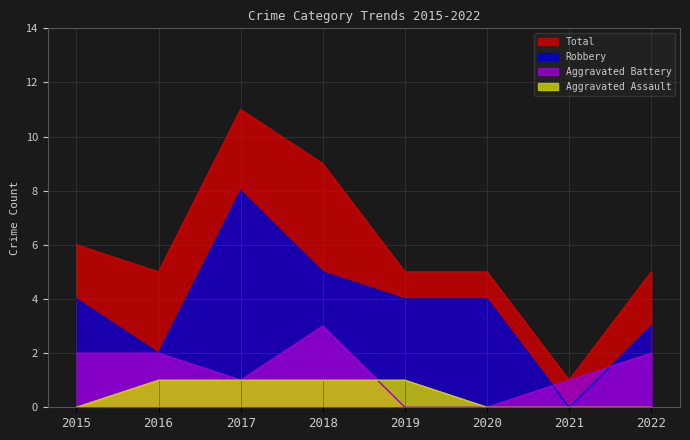

At 2019, list the series in order from largest to smallest.

Total, Robbery, Aggravated Assault, Aggravated Battery